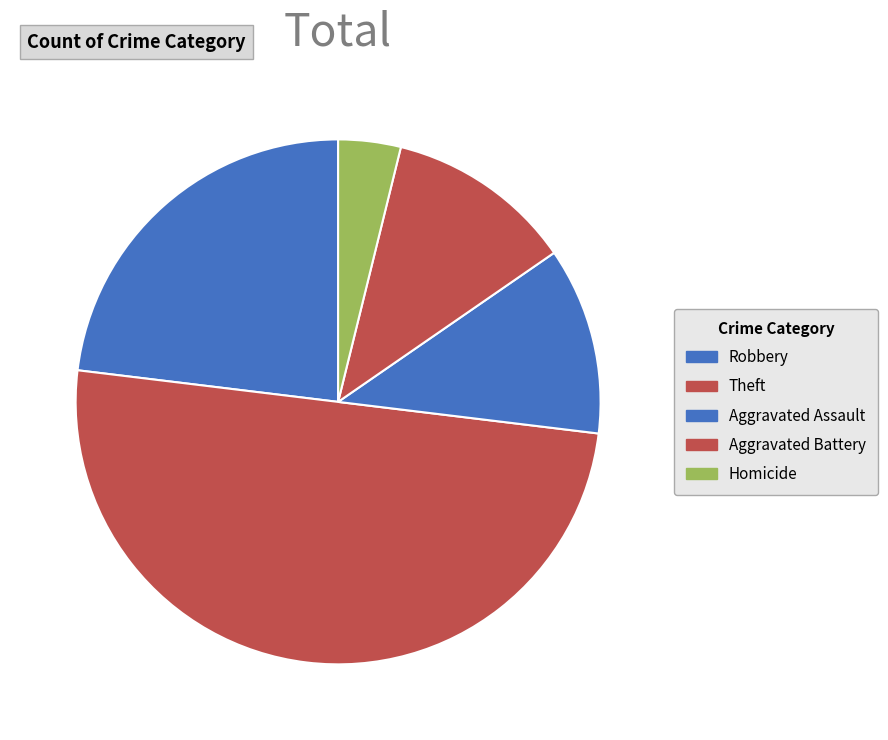

How many segments does this pie chart have?

5